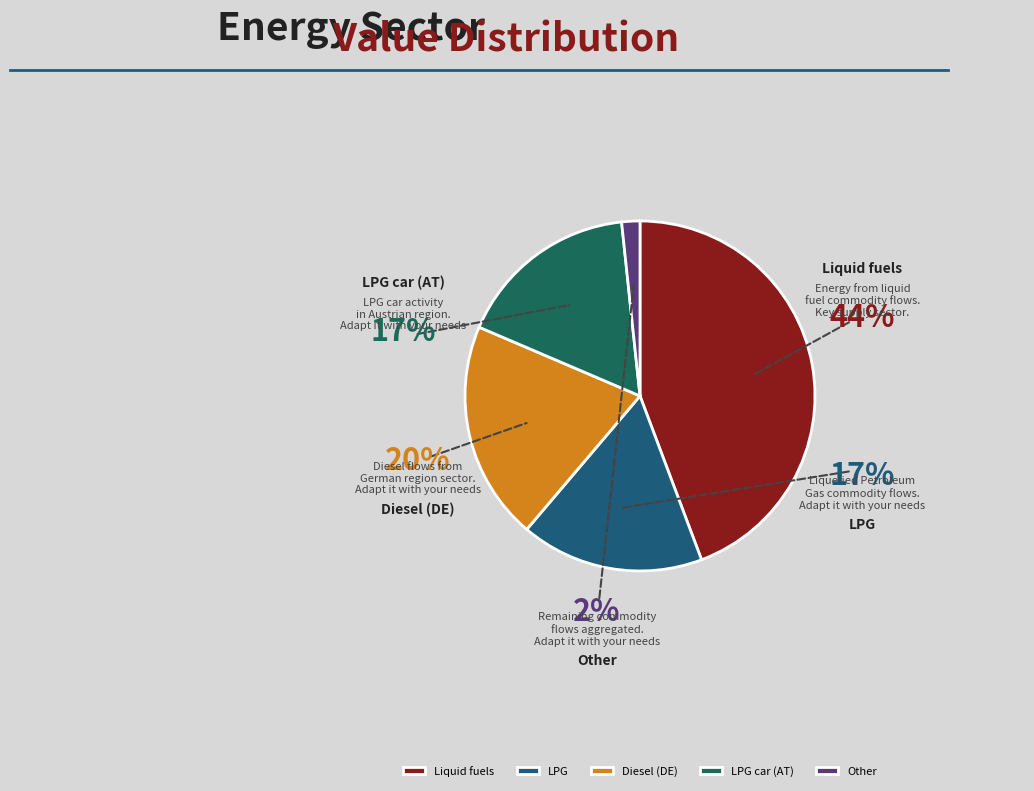

How many slices are in this pie chart?

5